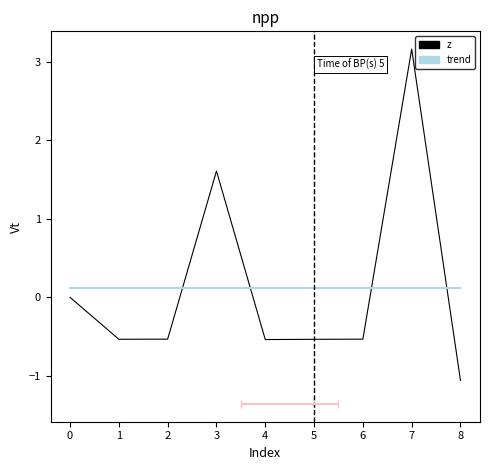

Is this an area chart (filled region under the line)?

No